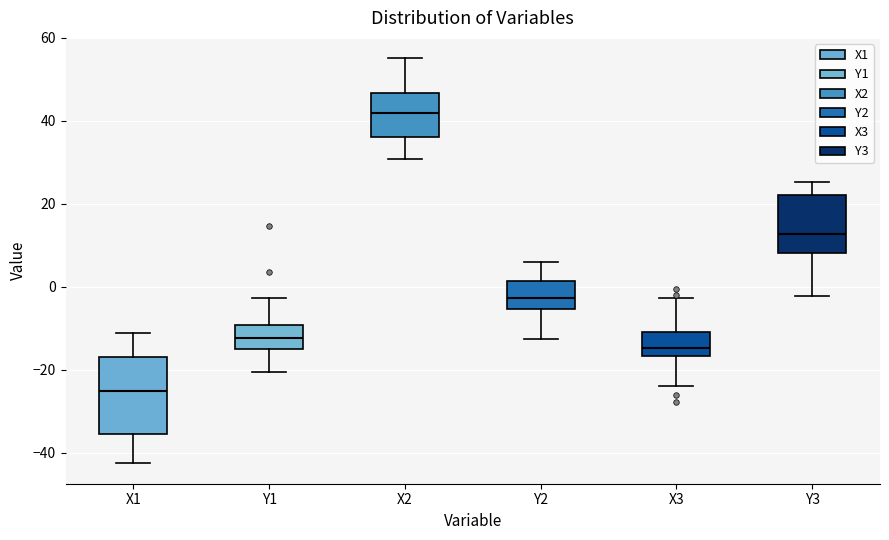

Reading left to right, transcribe this box plot: for each box, give where its median line is, the range the box spans, and where its two whiskers end, as read against the y-axis. The values are not printed on the chart, so give them approximately, as read against the axis.

X1: median -26, box -36 to -16, whiskers -42 to -12
Y1: median -12, box -14 to -10, whiskers -20 to -2
X2: median 42, box 36 to 46, whiskers 30 to 56
Y2: median -2, box -6 to 2, whiskers -12 to 6
X3: median -14, box -16 to -10, whiskers -24 to -2
Y3: median 12, box 8 to 22, whiskers -2 to 26